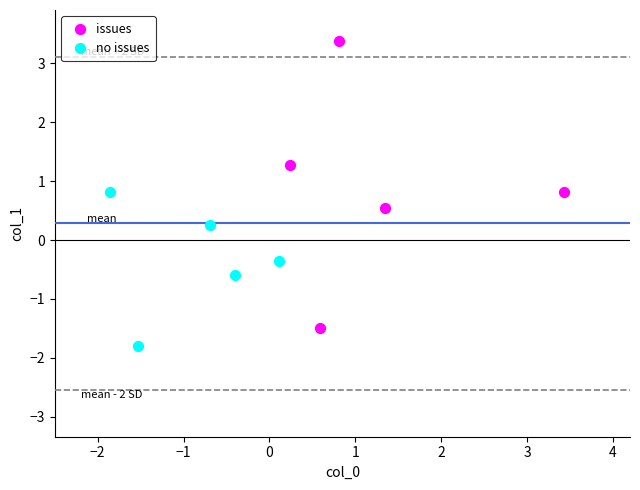

Which series contains the lowest Y value?

no issues